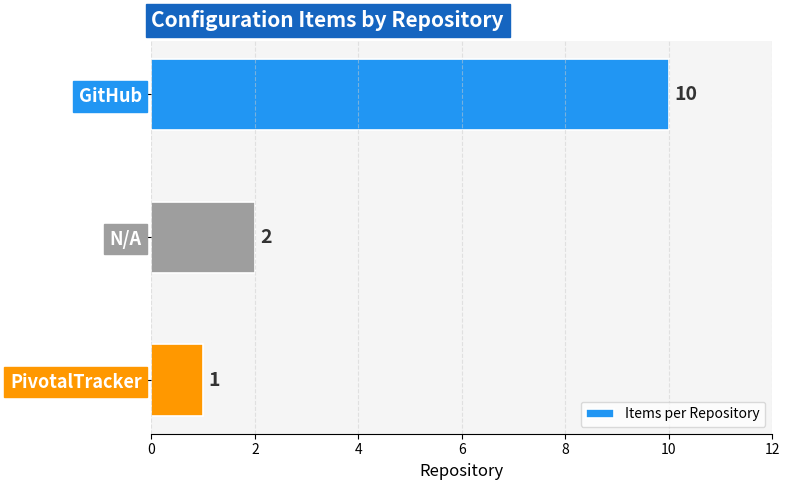

What is the label of the 2nd bar from the top?

N/A